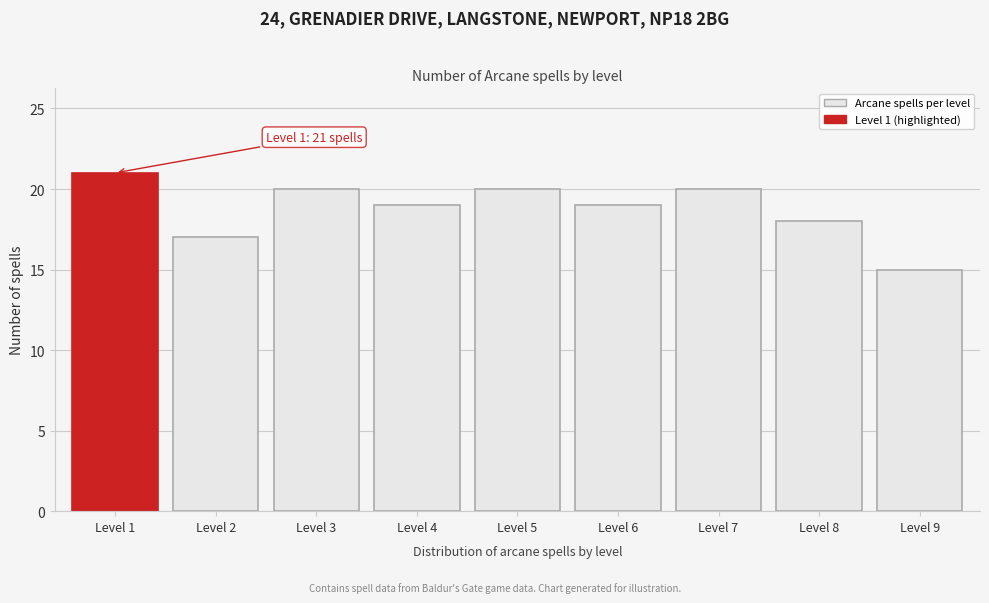

Reading left to right, transcribe all the data shown in this chart.

Level 1=21	Level 2=17	Level 3=20	Level 4=19	Level 5=20	Level 6=19	Level 7=20	Level 8=18	Level 9=15